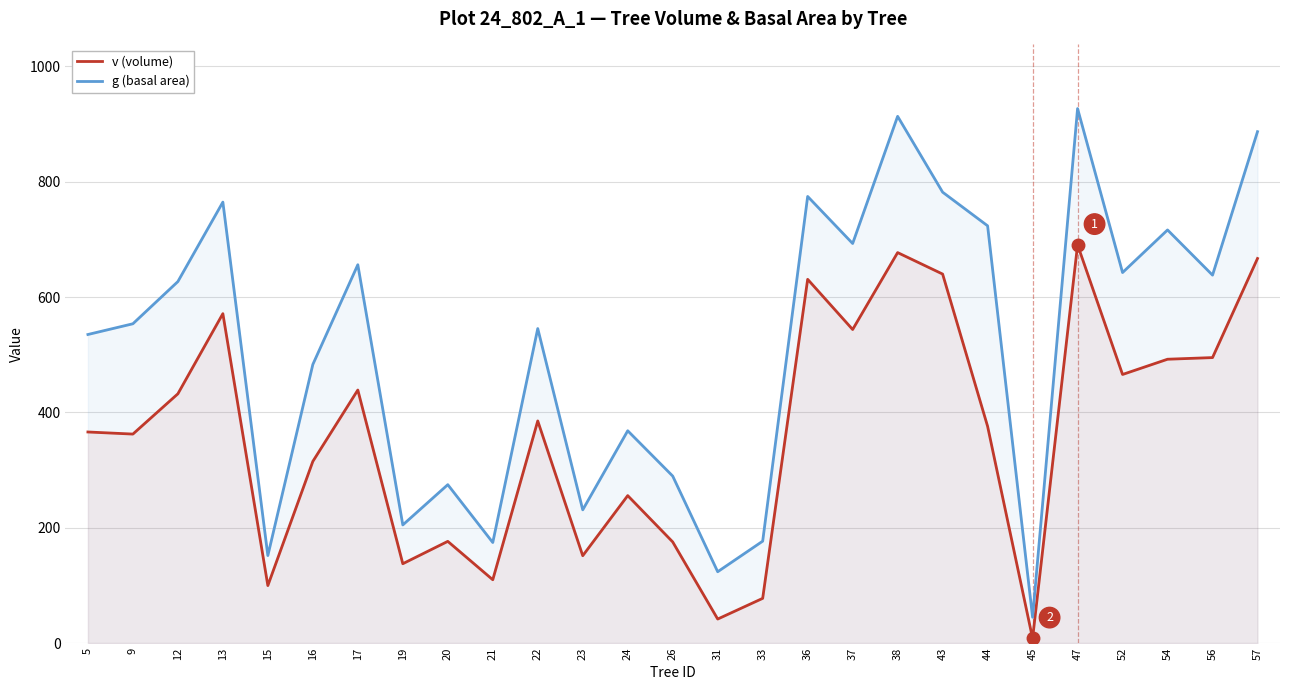

At 12, list the series in order from smallest to largest.

v (volume), g (basal area)